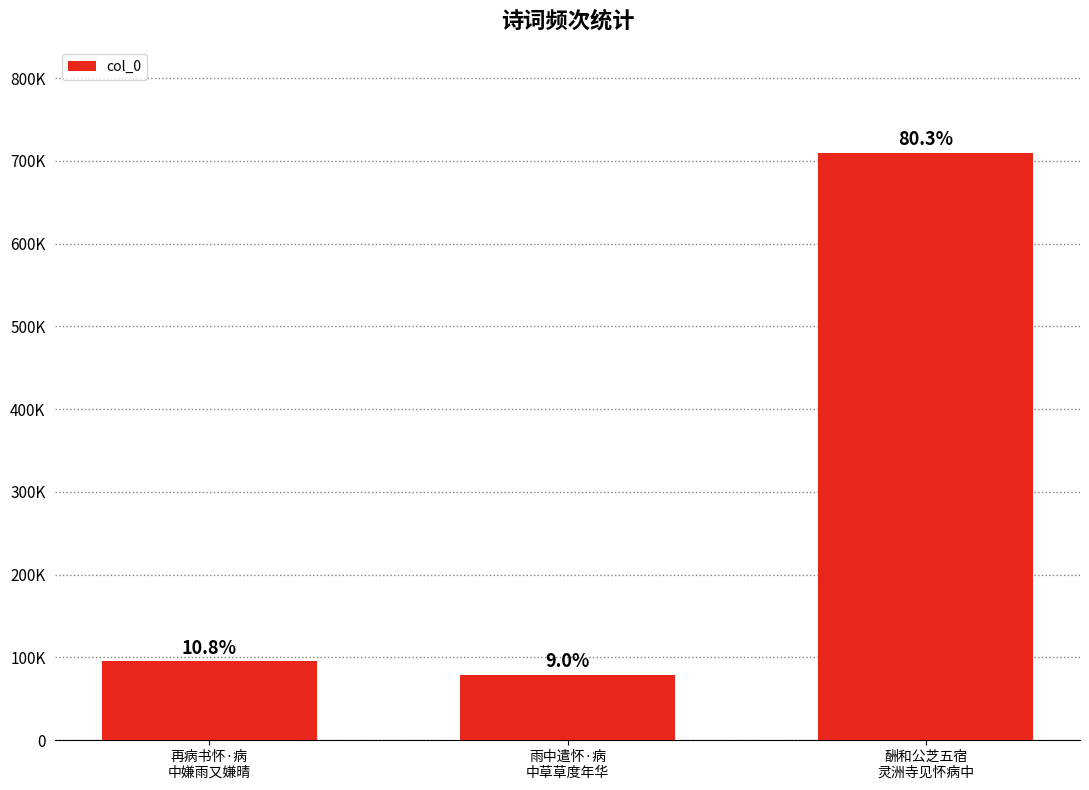

Are the bars horizontal?

No